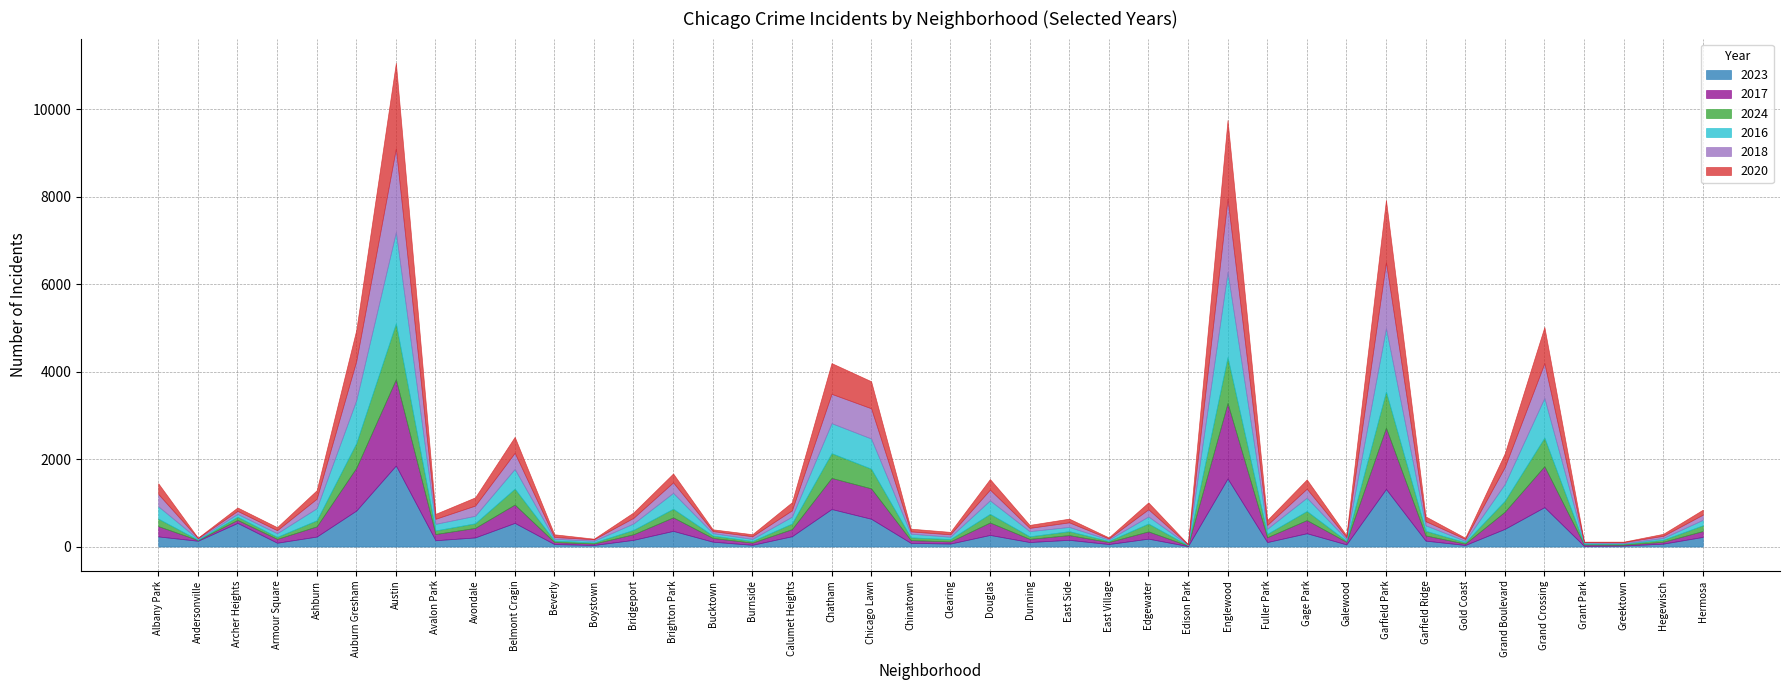

At which label is 2023 closest to 931?

Grand Crossing